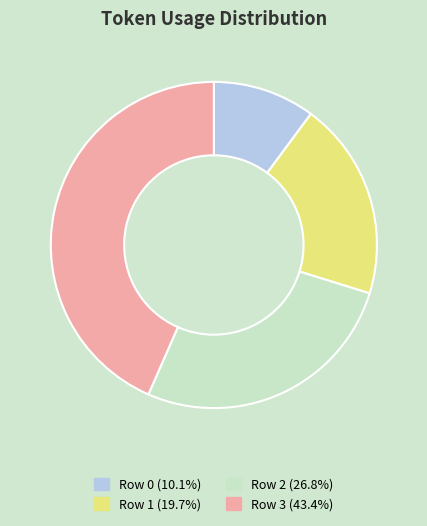

Does Row 2 account for over 50% of the chart?

No